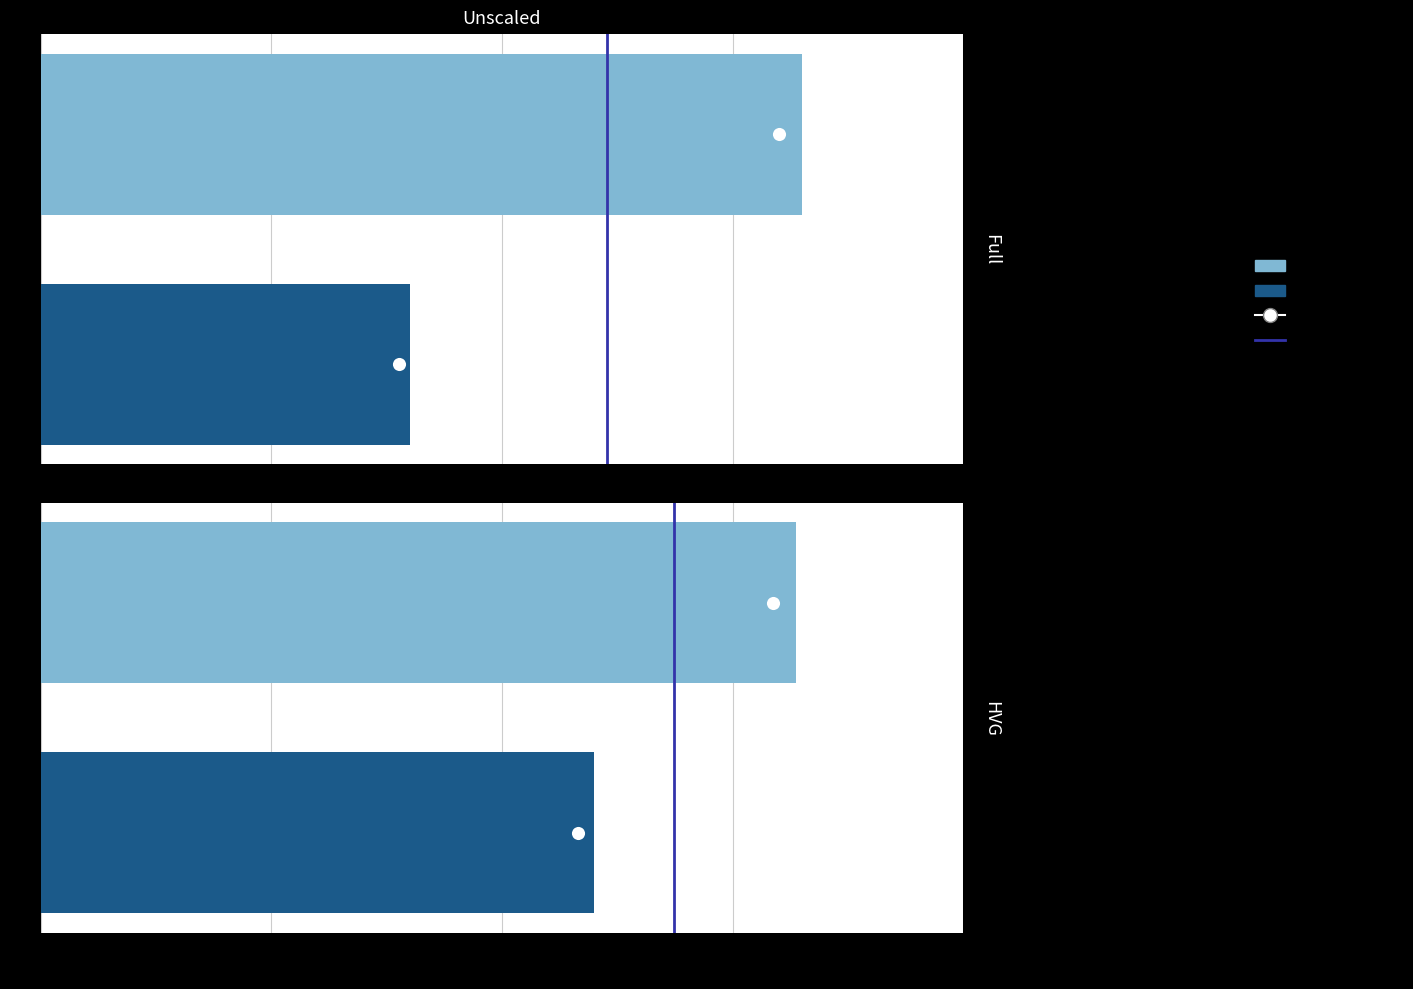

What is the change in value from 0.00 to 0.25?

+1